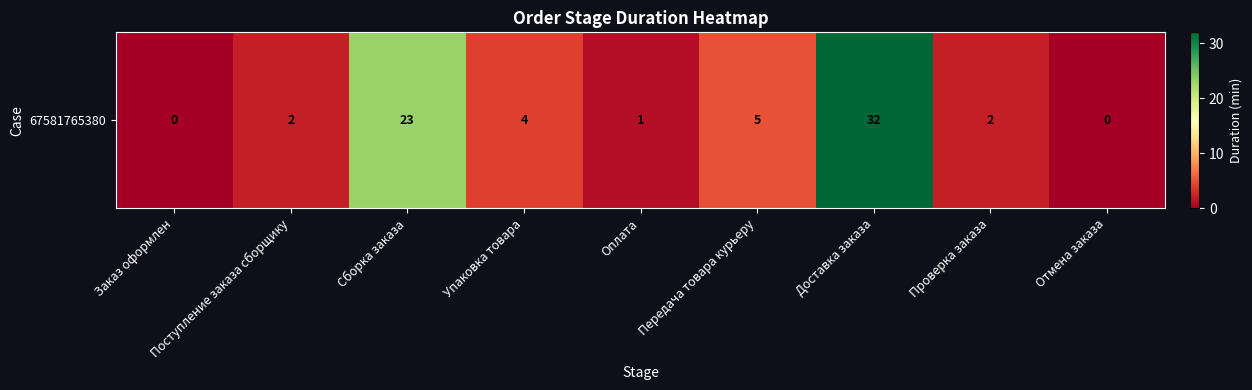

How many data points are less than 2?

3